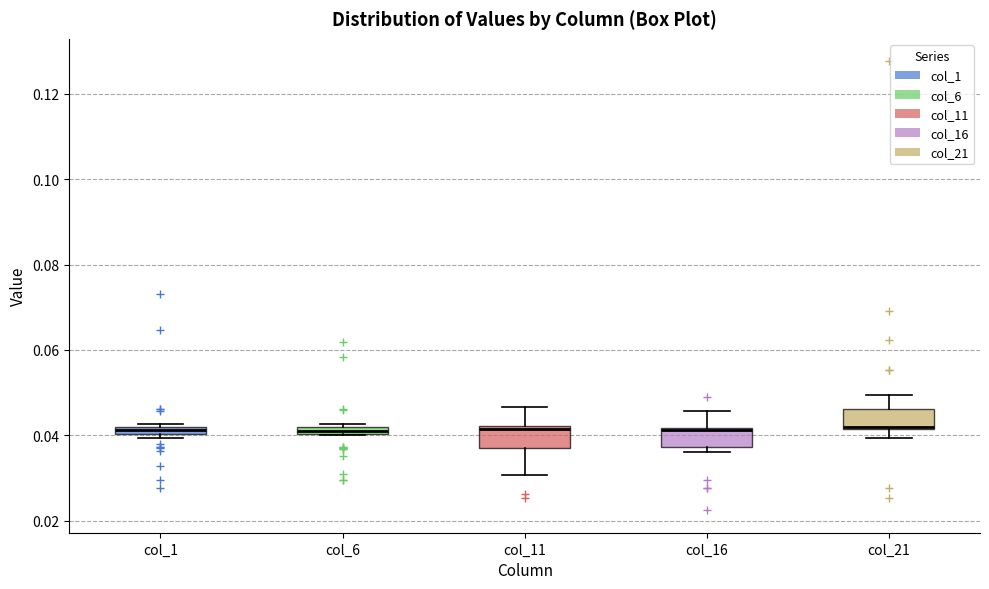

Where does the upper whisker of the box for col_16 end on the y-axis? The values are not printed on the chart, so give them approximately, as read against the axis.

0.046